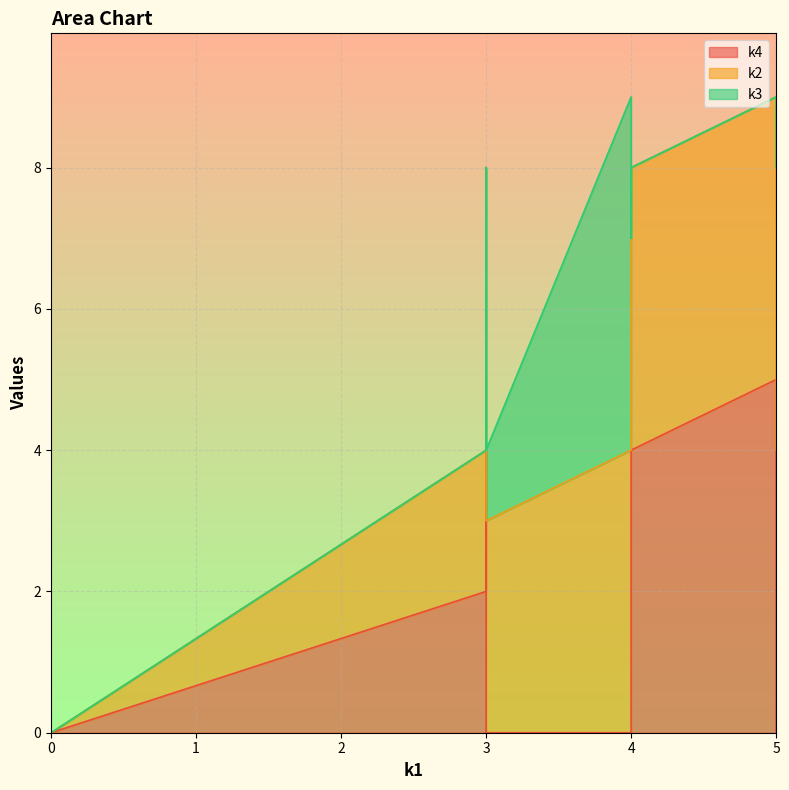

How many lines are shown in the chart?

3